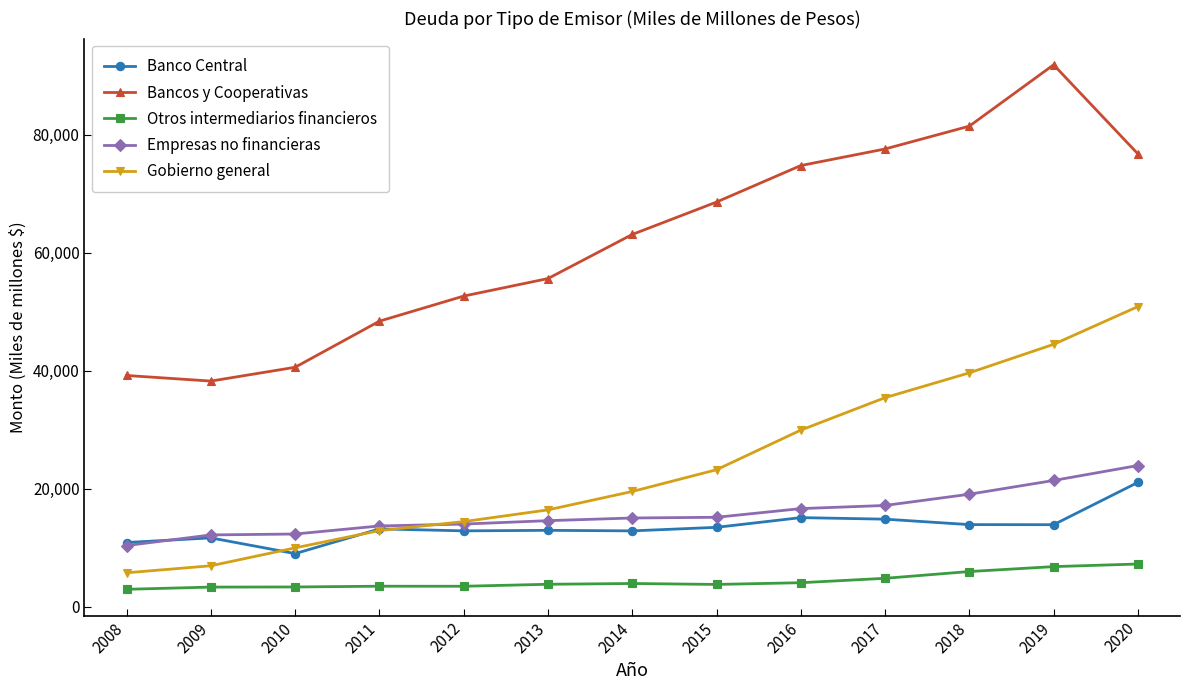

What is the value of the Banco Central point at the 10th from the left?

14818